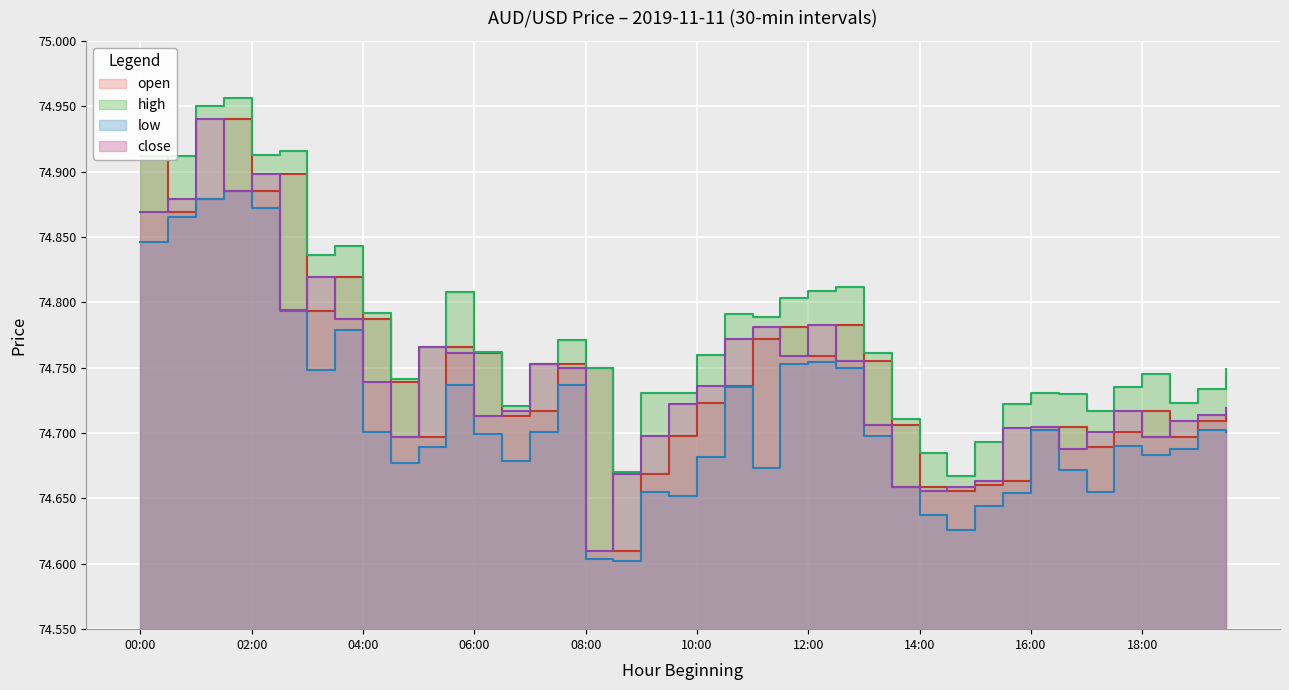

Rank the series by their maximum value, from highest to lowest.

high, open, close, low